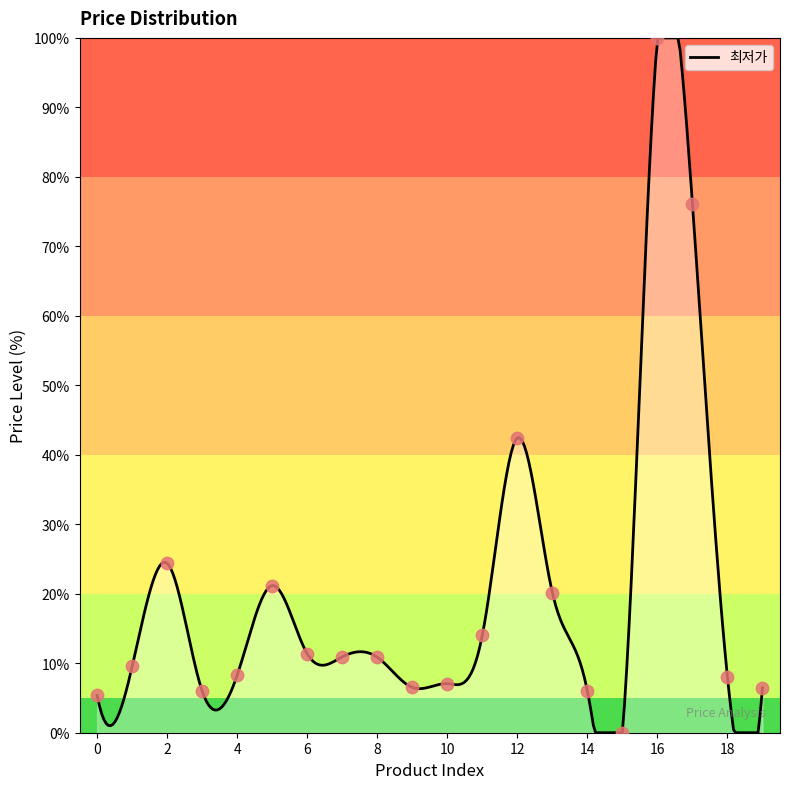

What is the change in value from 5 to 13?

-1.0